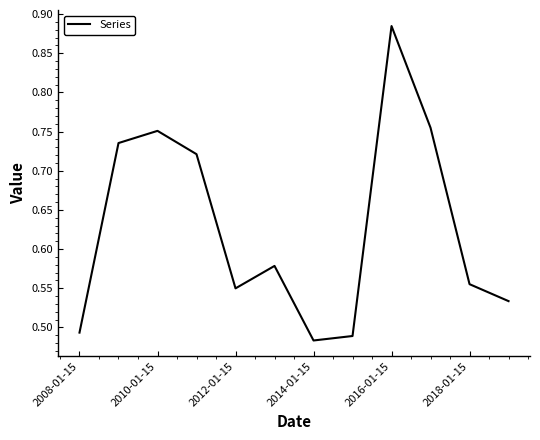

What is the difference between the second highest and minimum values?

0.3